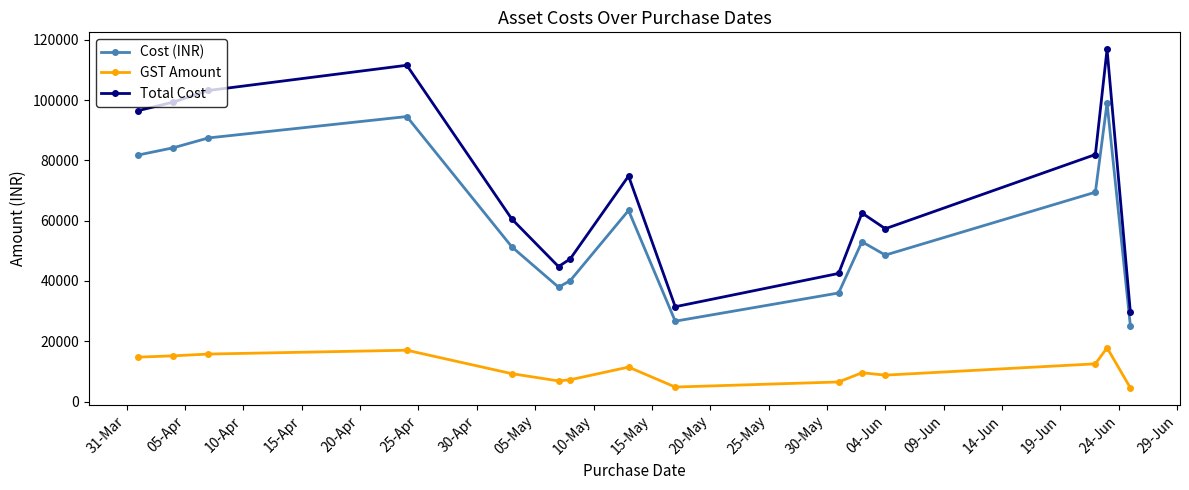

What are all the series names shown in the legend?

Cost (INR), GST Amount, Total Cost